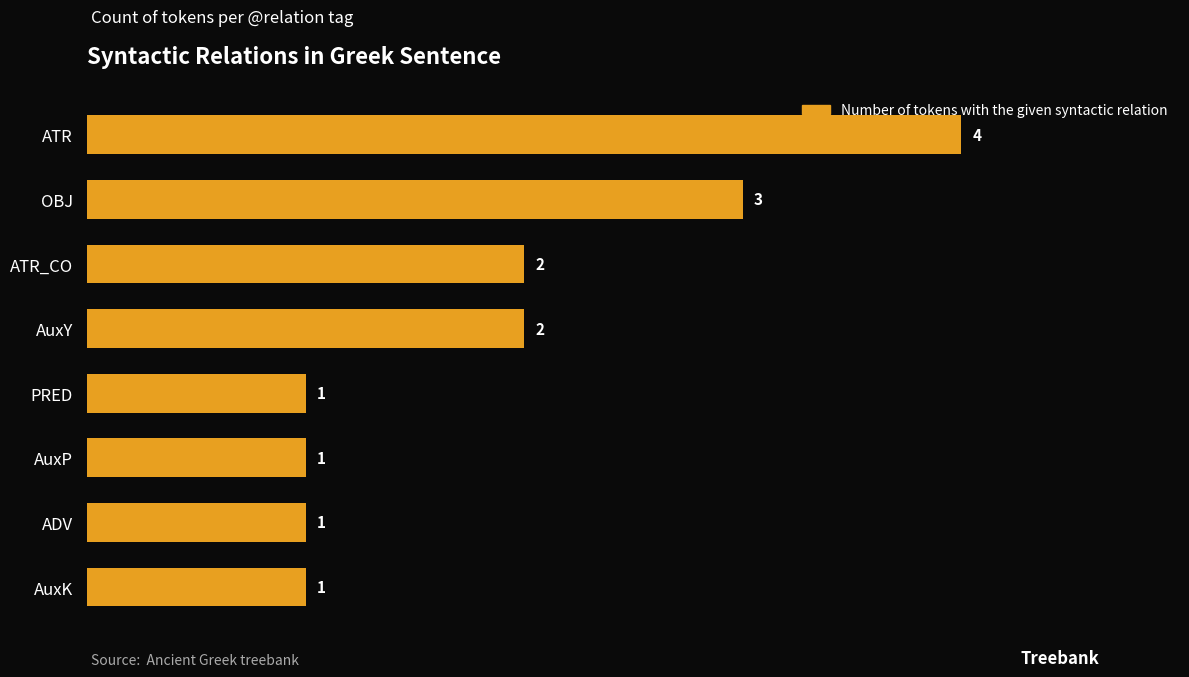

Read the value at ATR.

4